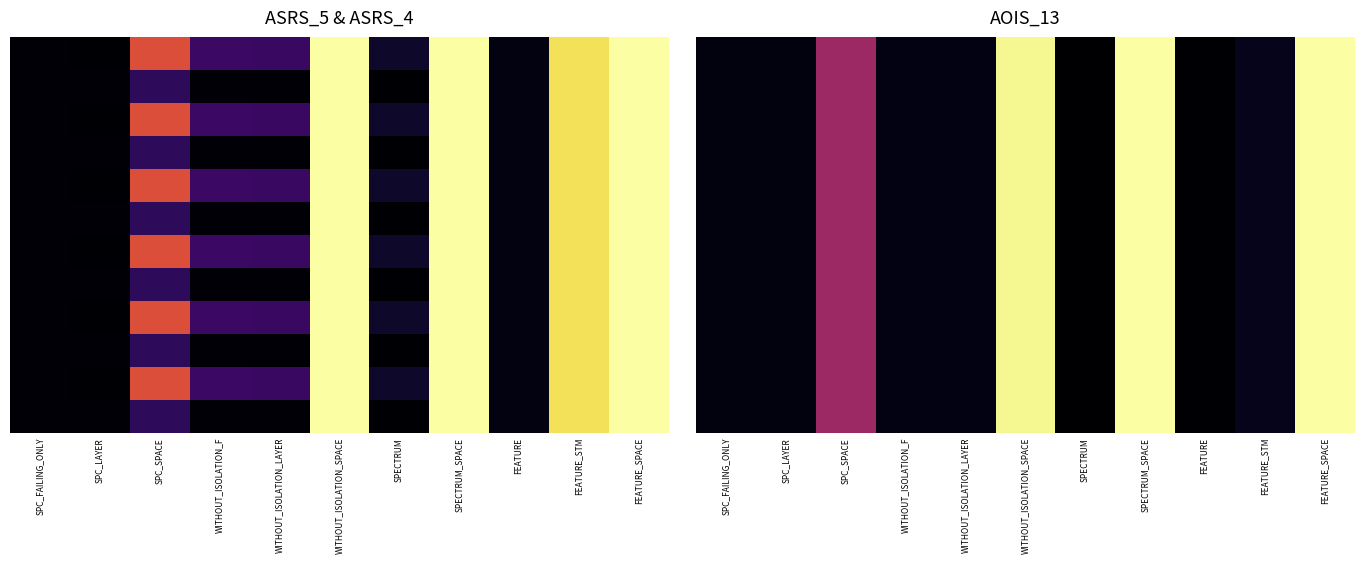

What is the minimum value shown in the chart?

1